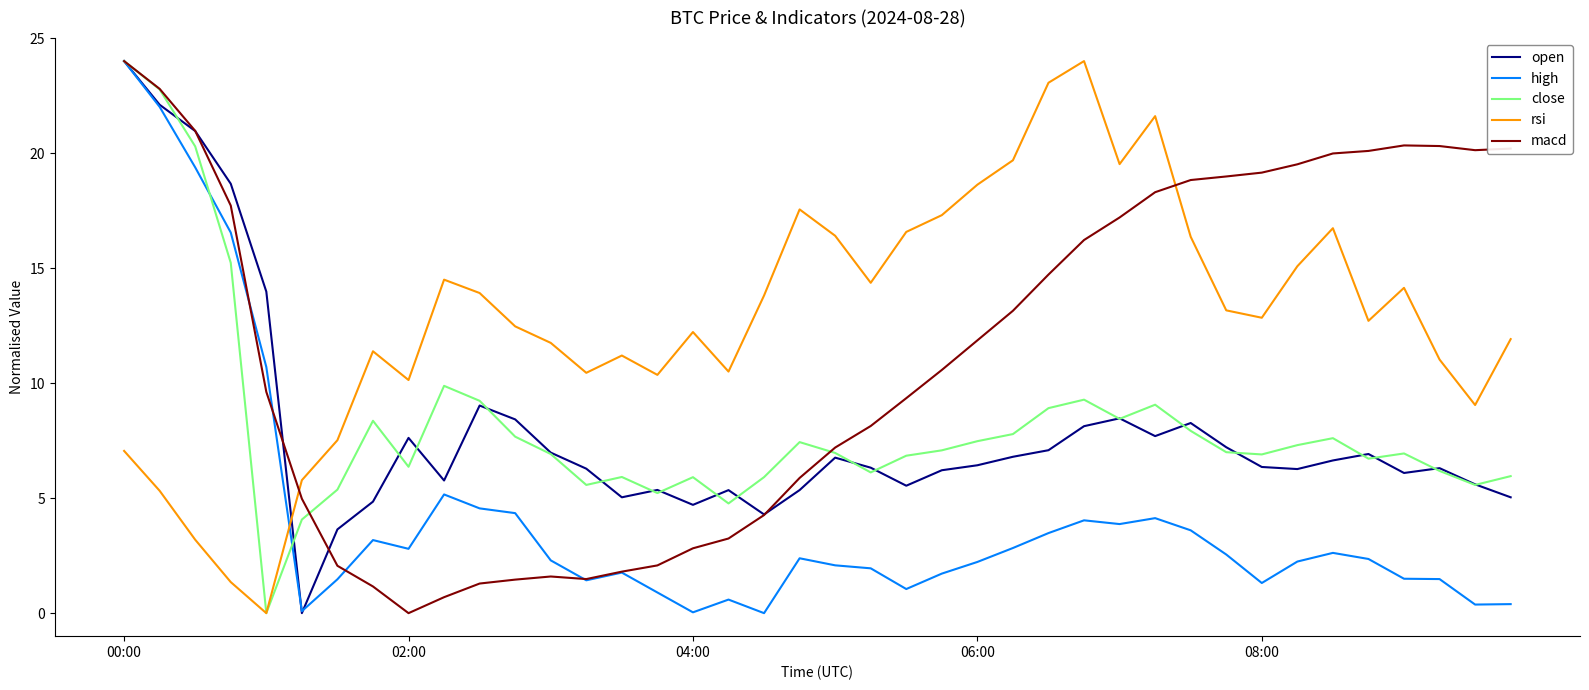

Which series ends up on top after the final intersection of rsi and macd?

macd